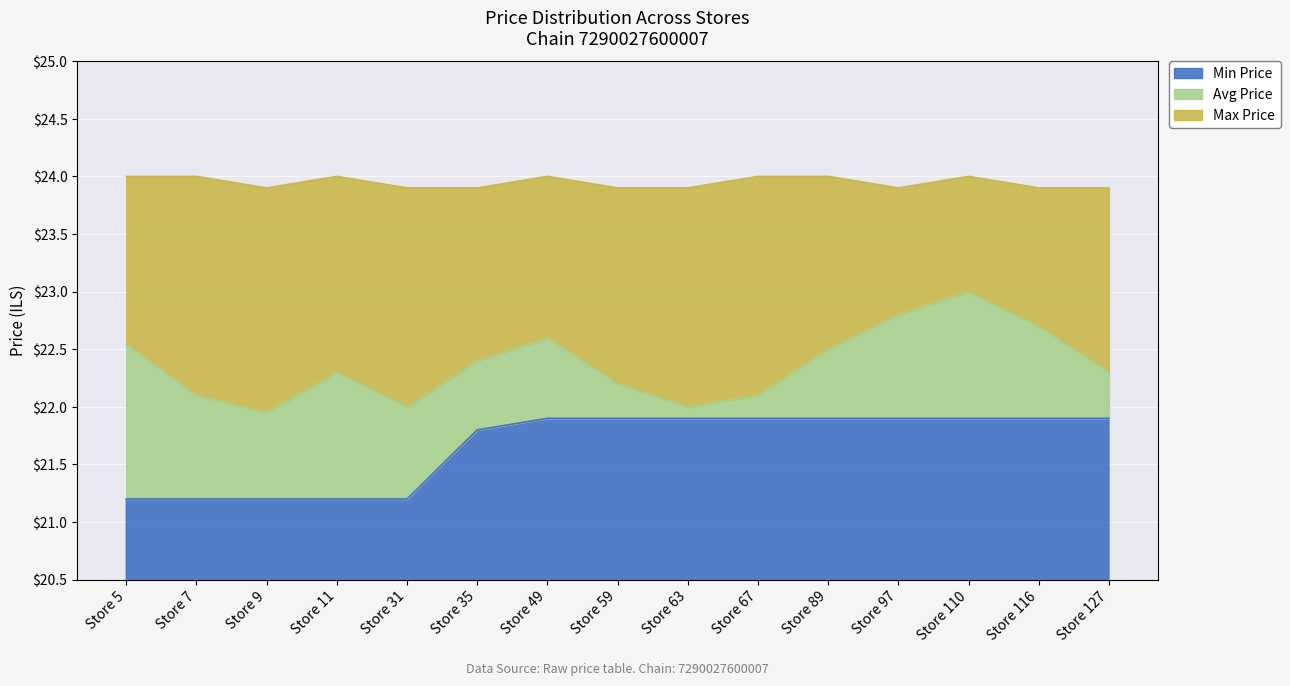

True or false: Avg Price and Min Price intersect in this chart.

False